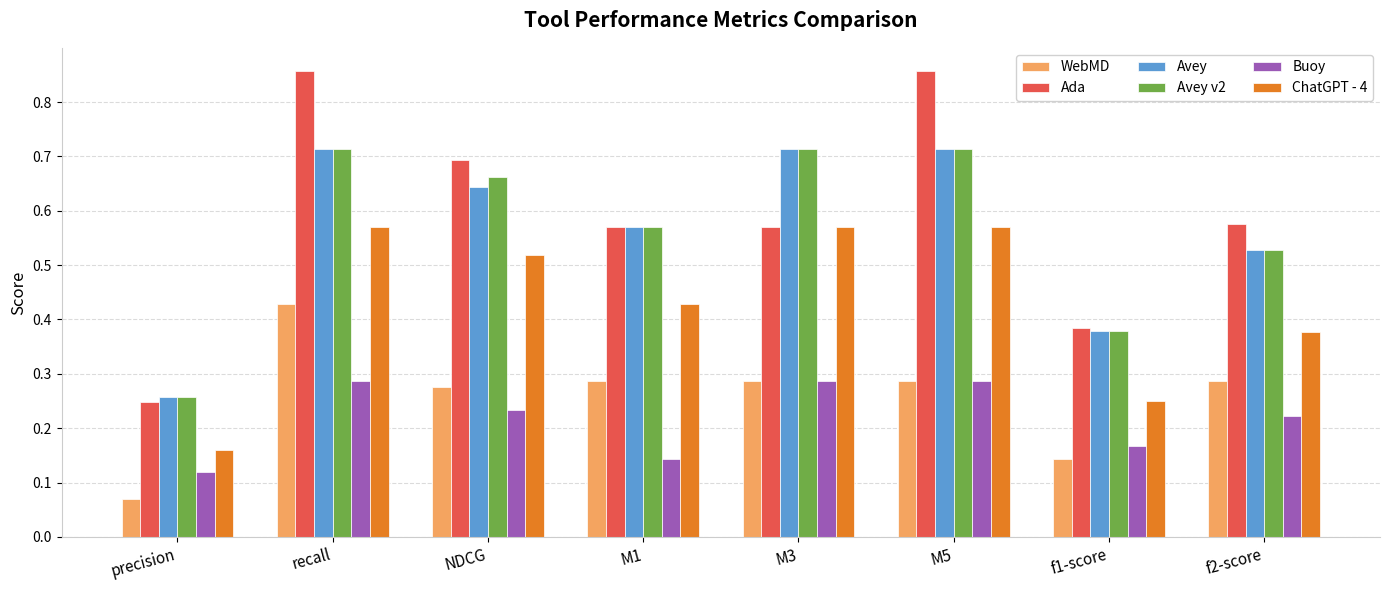

Which series has the largest range (max minus min)?

Ada